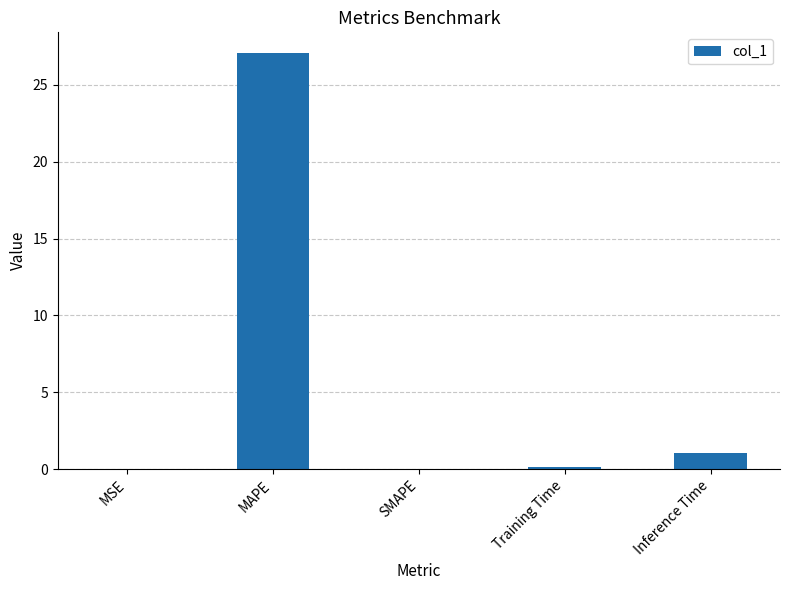

What is the sum of all values?

28.3